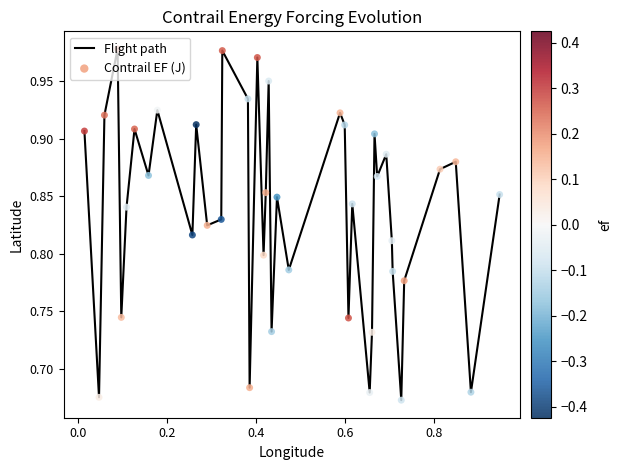

What is the difference between the maximum and minimum values?

0.3